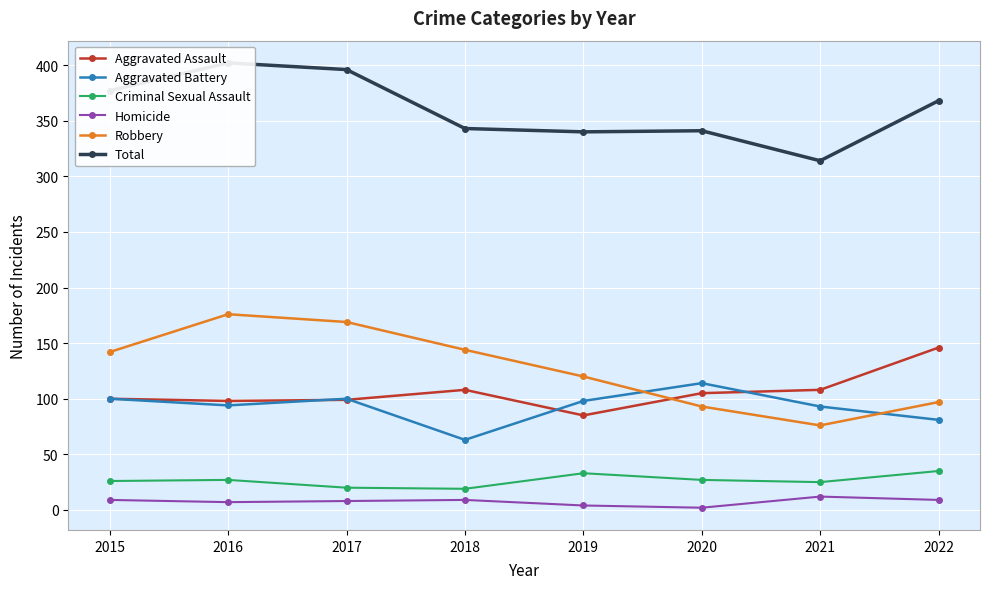

What is the minimum value for Criminal Sexual Assault?

19